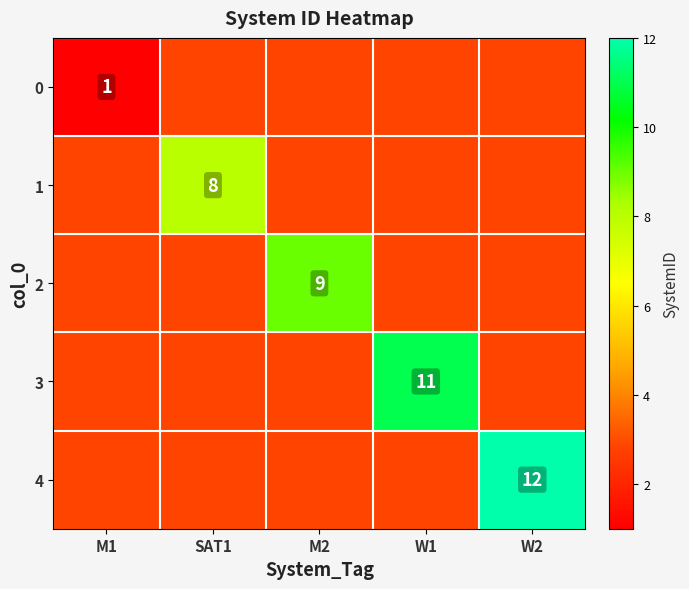

At how many categories does at least one series exceed 10?

2